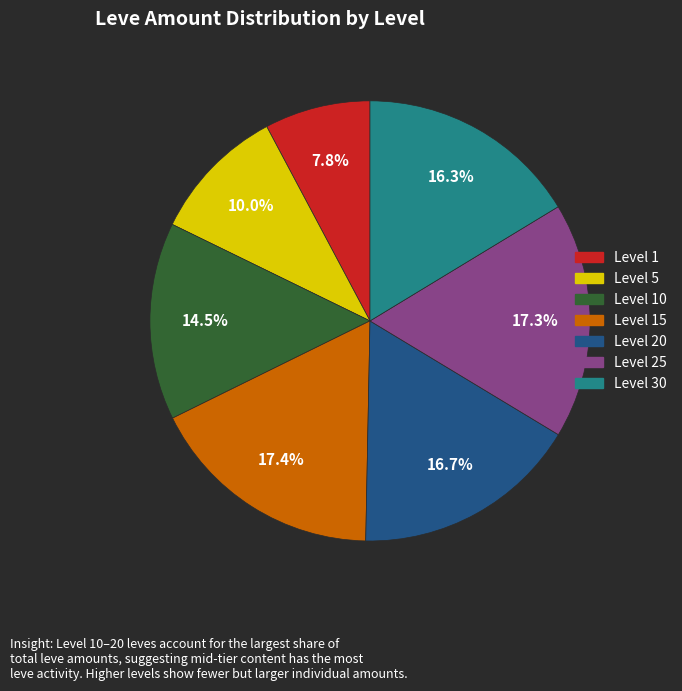

Is there a majority slice in this chart?

No